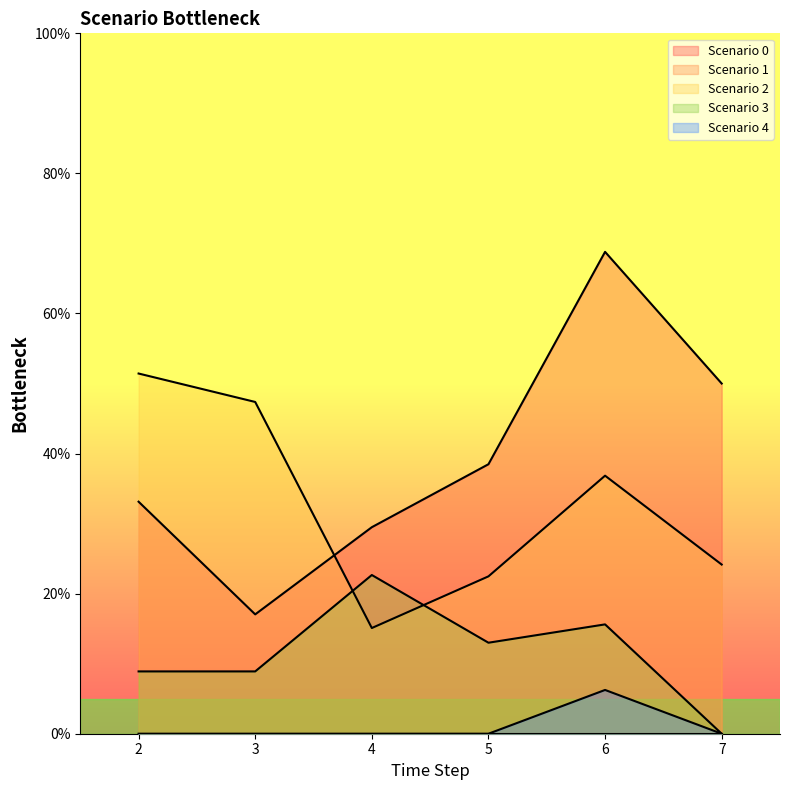

What is the average value of the Scenario 2 series?

0.3